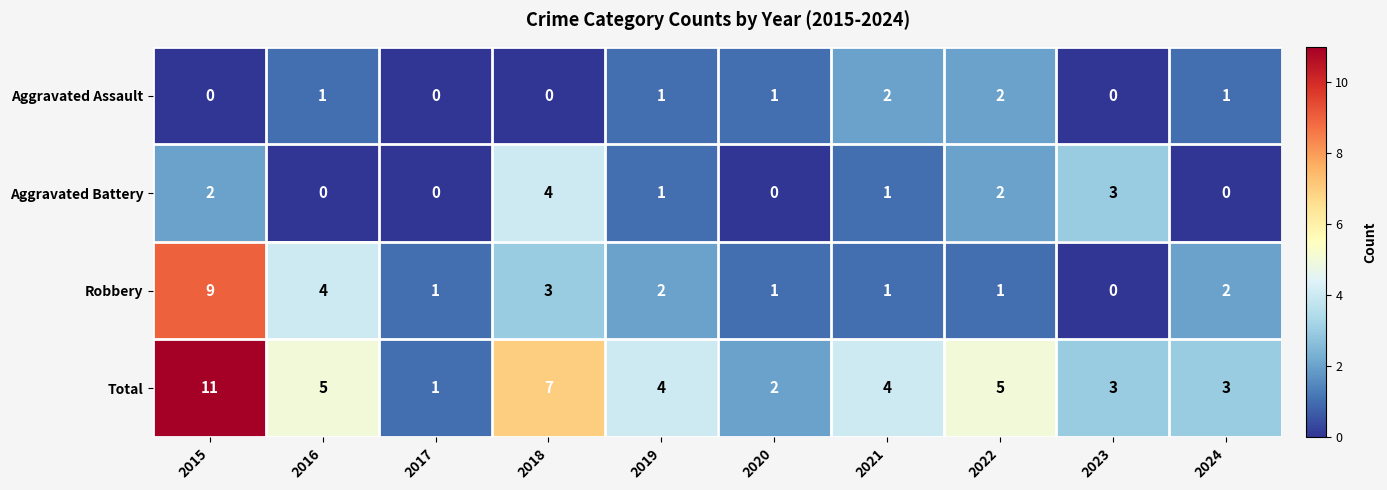

Which series has the largest total across all categories?

Total